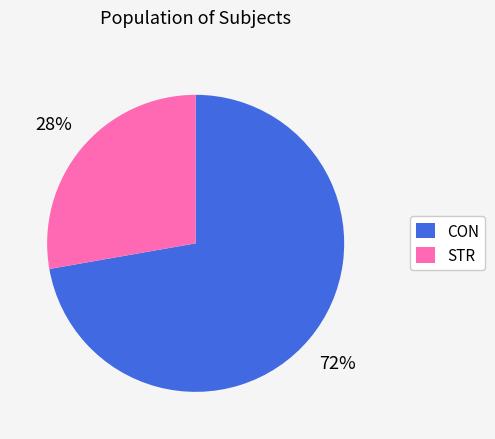

Is the sum of CON and STR greater than half?

Yes